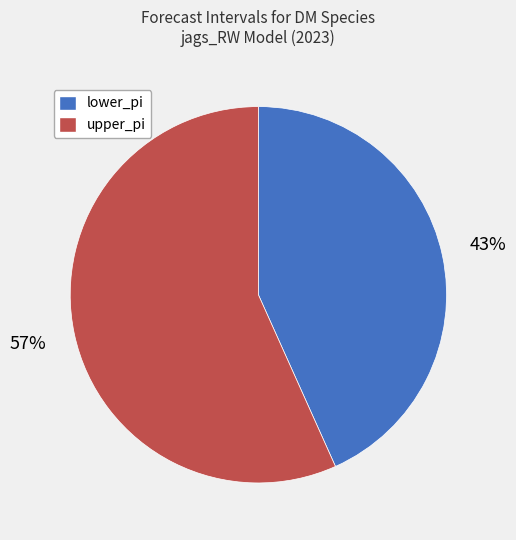

Does any single category account for the majority?

Yes